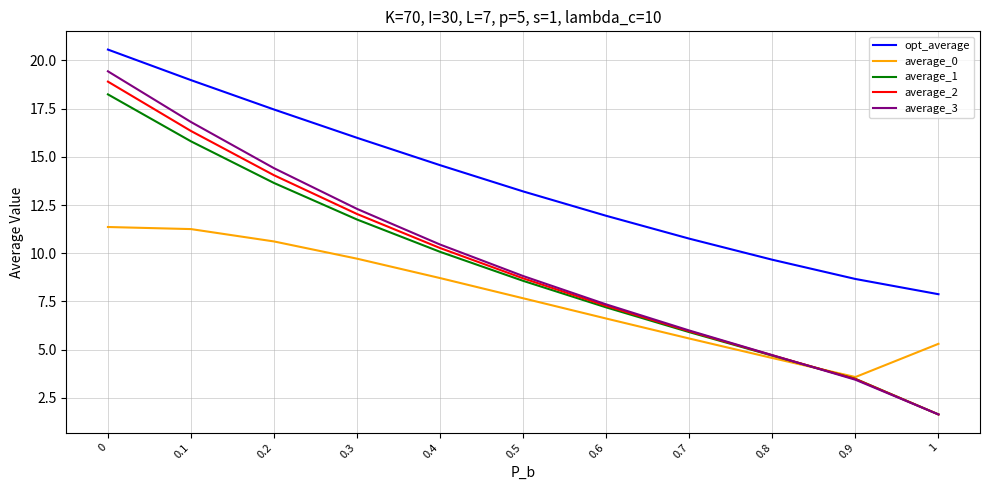

What position from the right is 1?

1